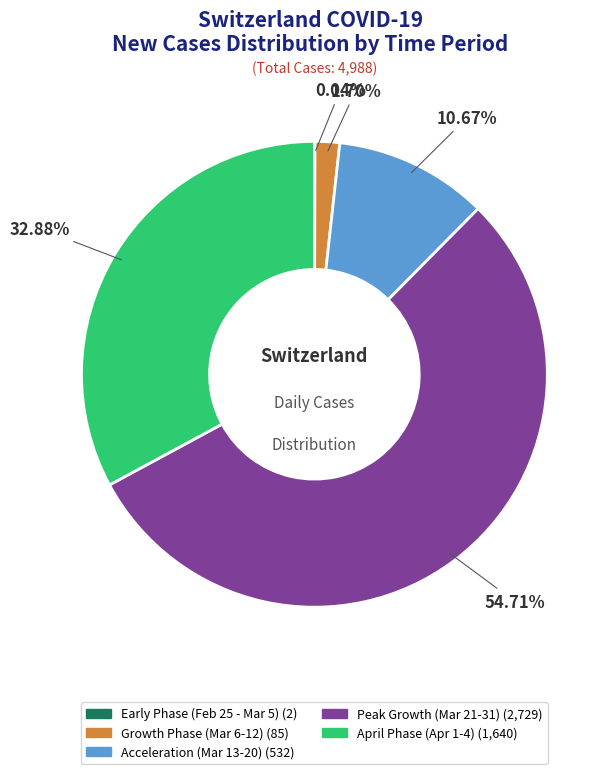

To the nearest percent, what is the average slice percentage?

20%